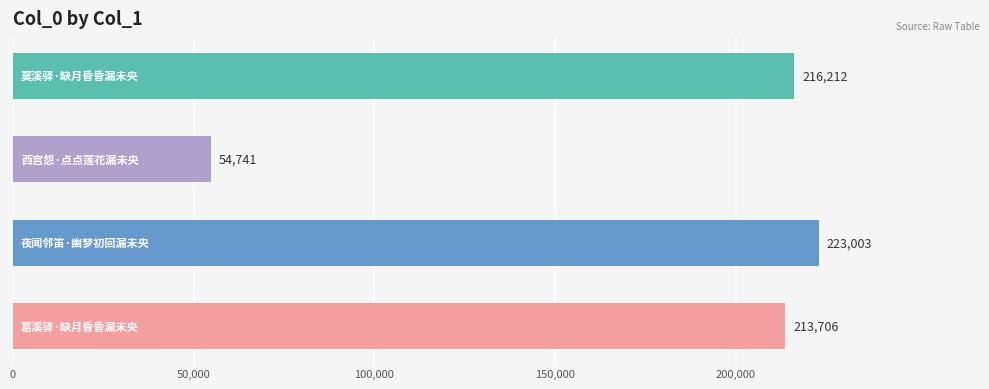

Reading bottom to top, extract all data points from this chart.

213706	223003	54741	216212